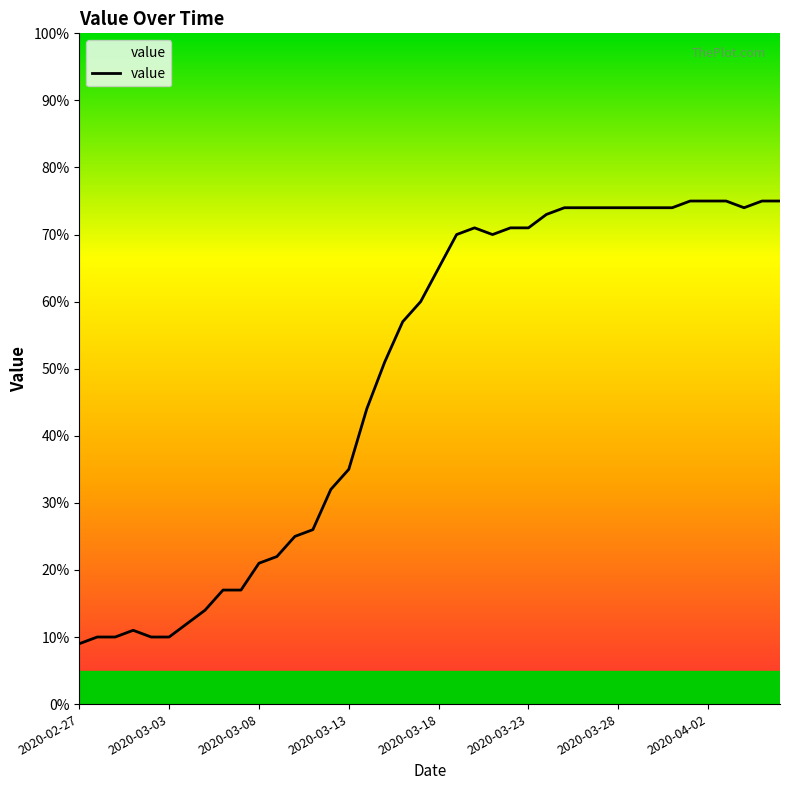

What is the smallest value displayed?

9